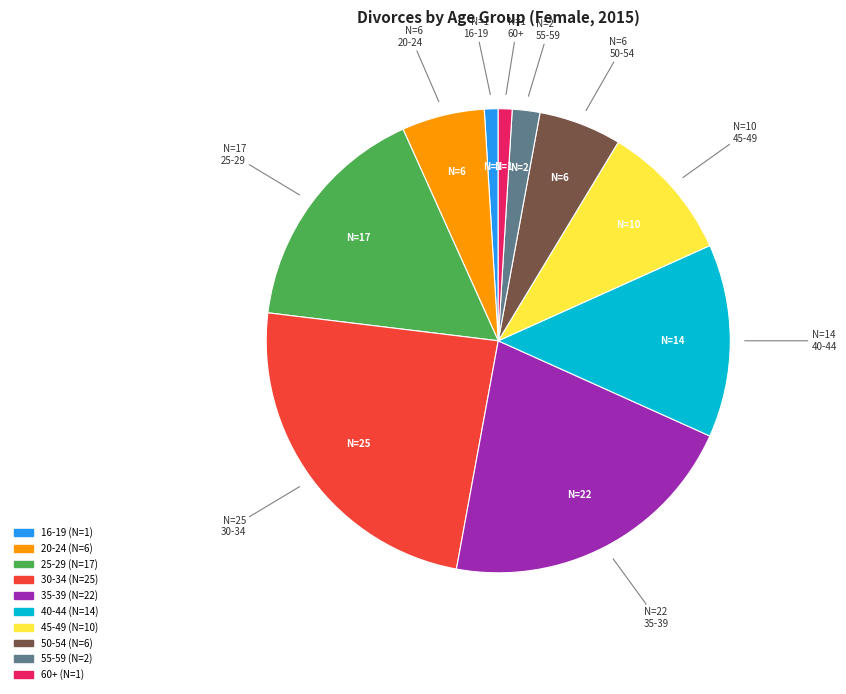

How many segments does this pie chart have?

10